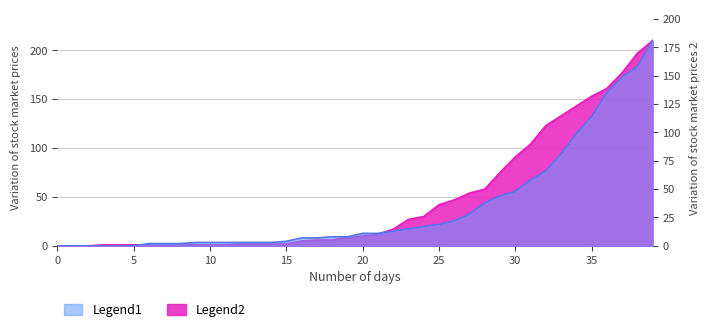

Does the chart have visible grid lines?

Yes